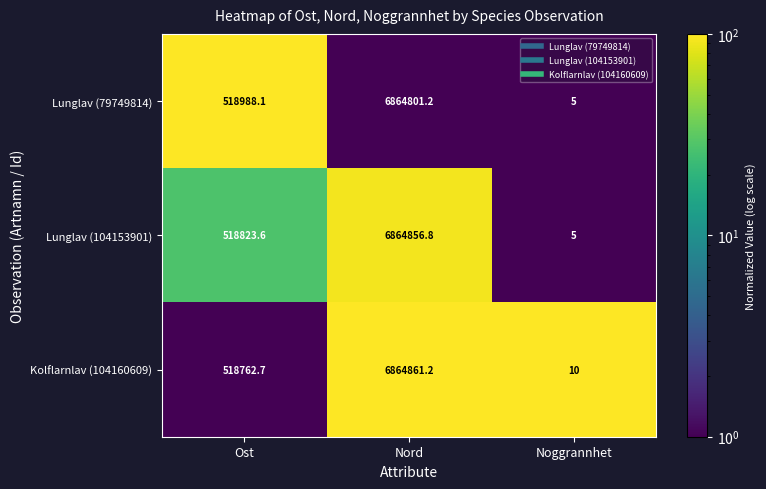

Is the value of Lunglav (104153901) at Ost greater than the value of Kolflarnlav (104160609) at Ost?

Yes